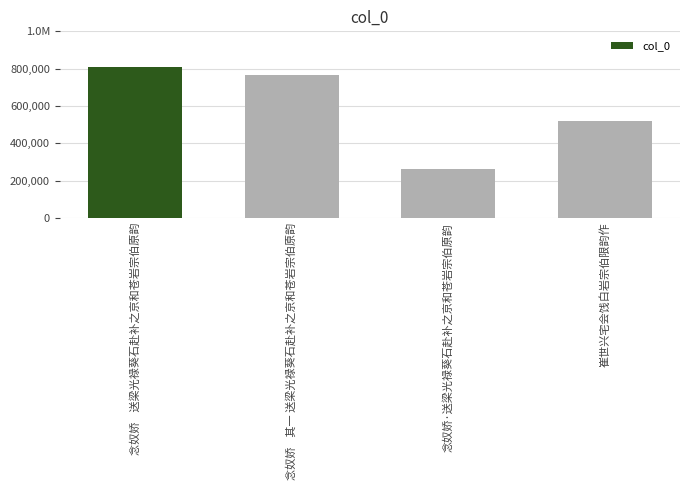

Are the bars horizontal?

No